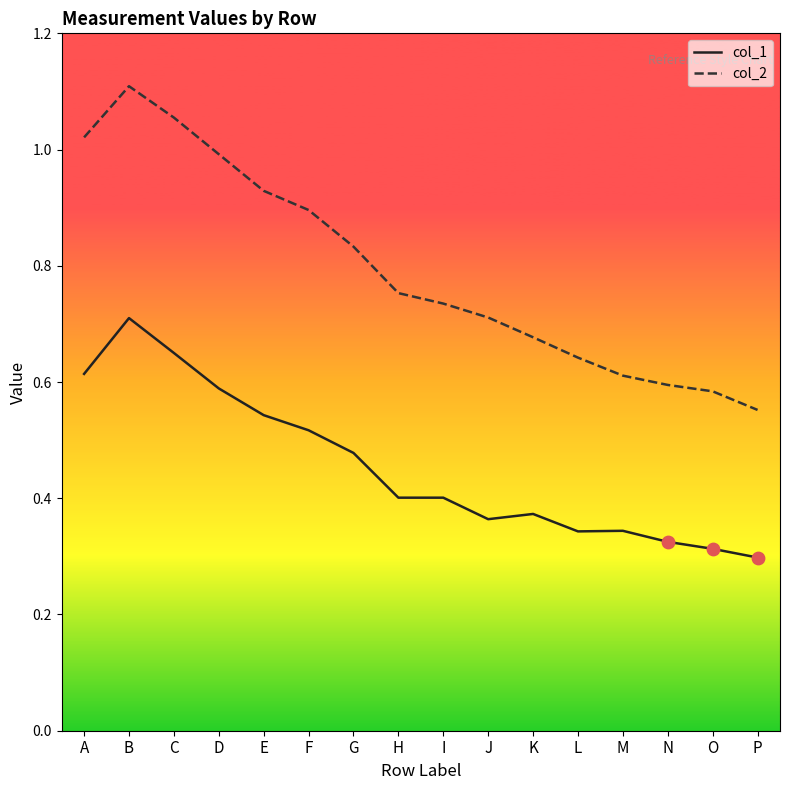

Which series changed the most between A and L?

col_2